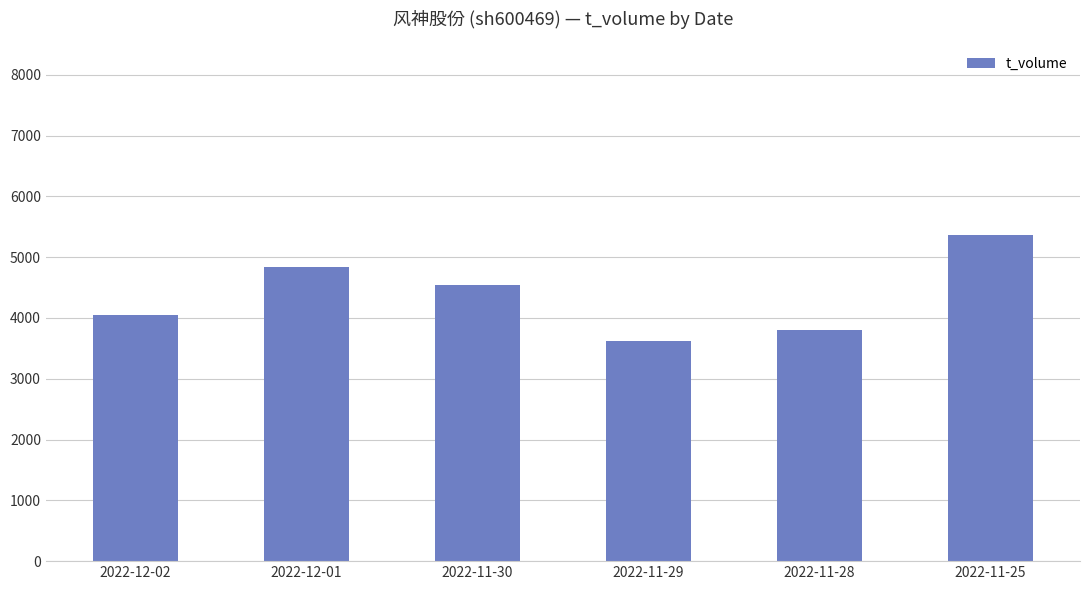

Rank the categories by value from lowest to highest.

2022-11-29, 2022-11-28, 2022-12-02, 2022-11-30, 2022-12-01, 2022-11-25